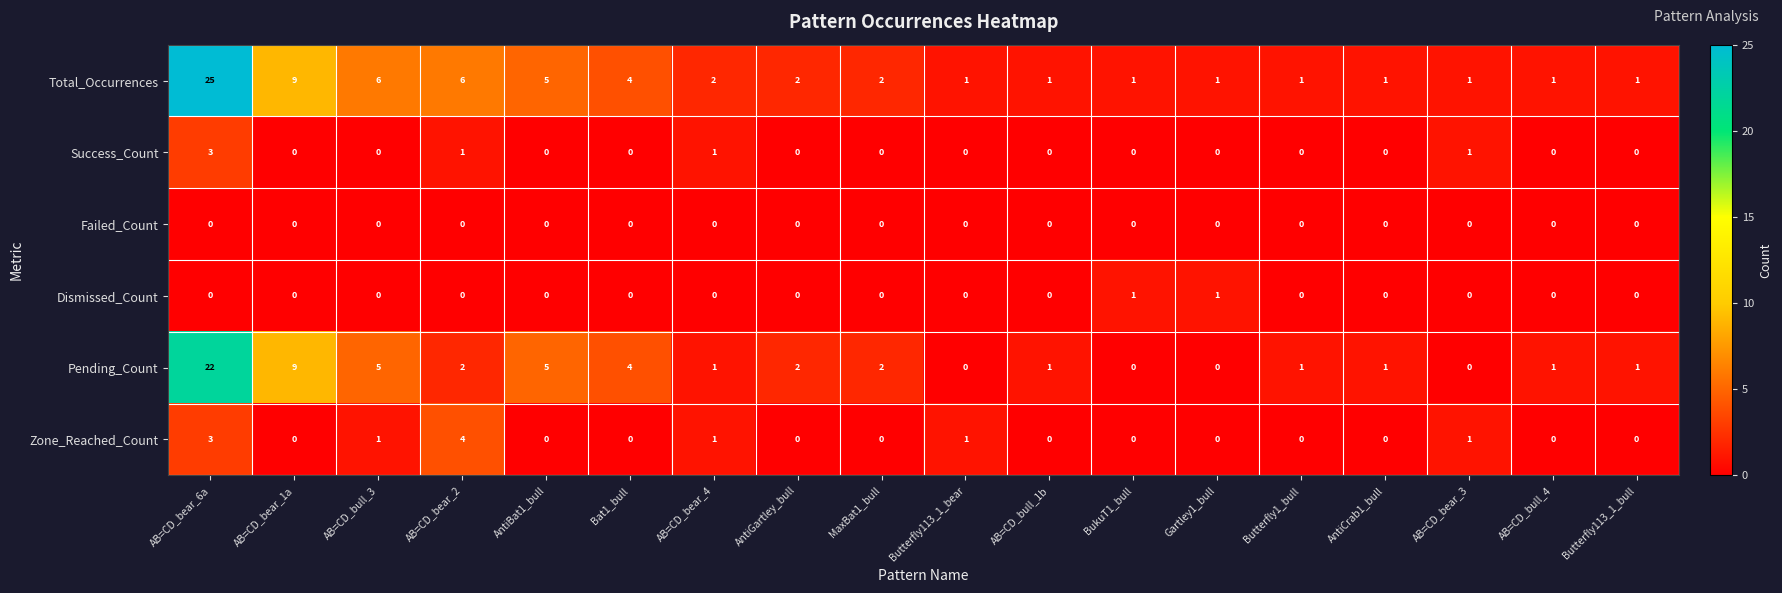

The value of Success_Count at Butterfly1_bull is 2. True or false?

False